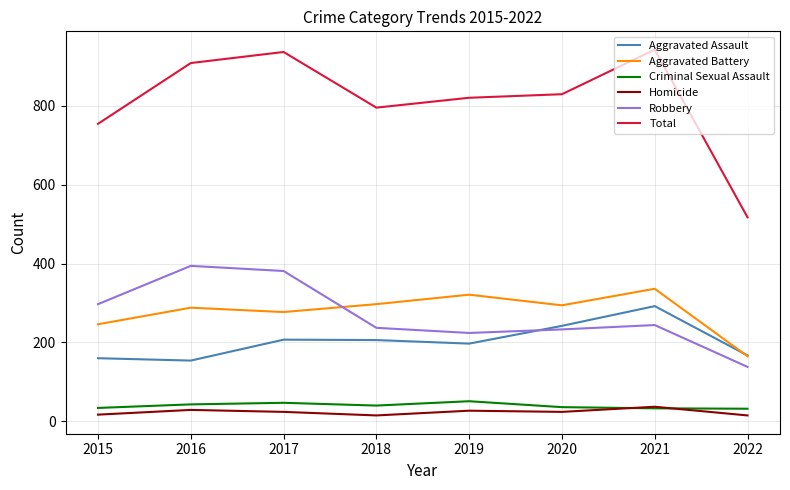

What is the maximum value shown in the chart?

942